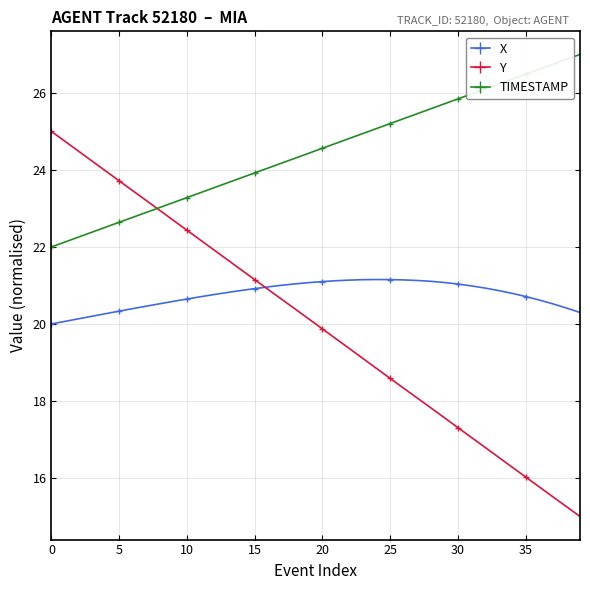

What is the greatest value displayed?

27.0